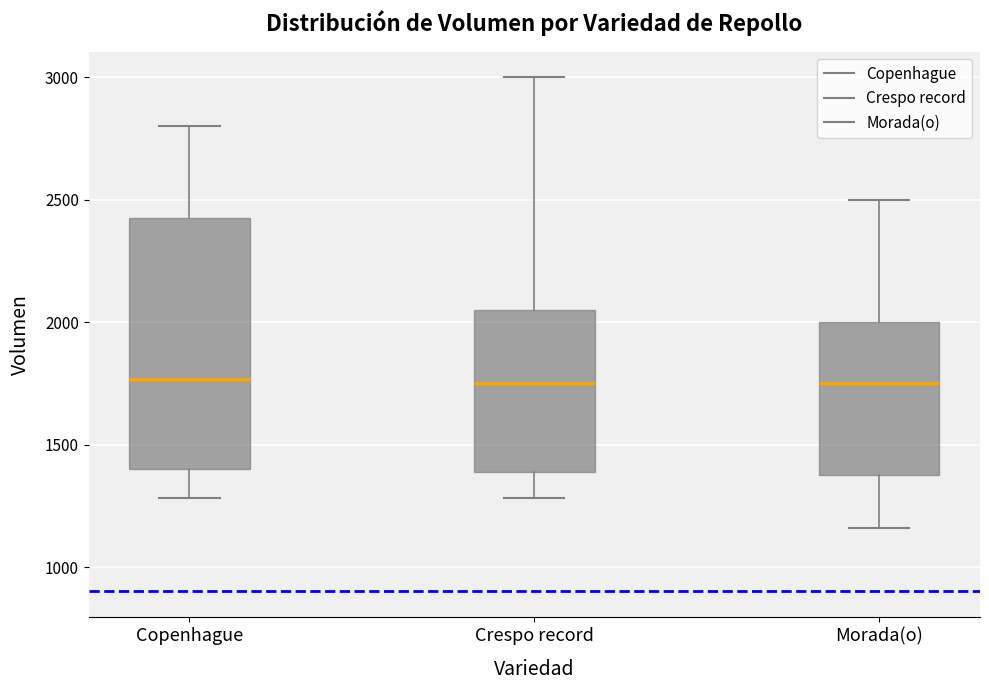

Which box is the tallest, from its lower edge to its upper edge?

Copenhague